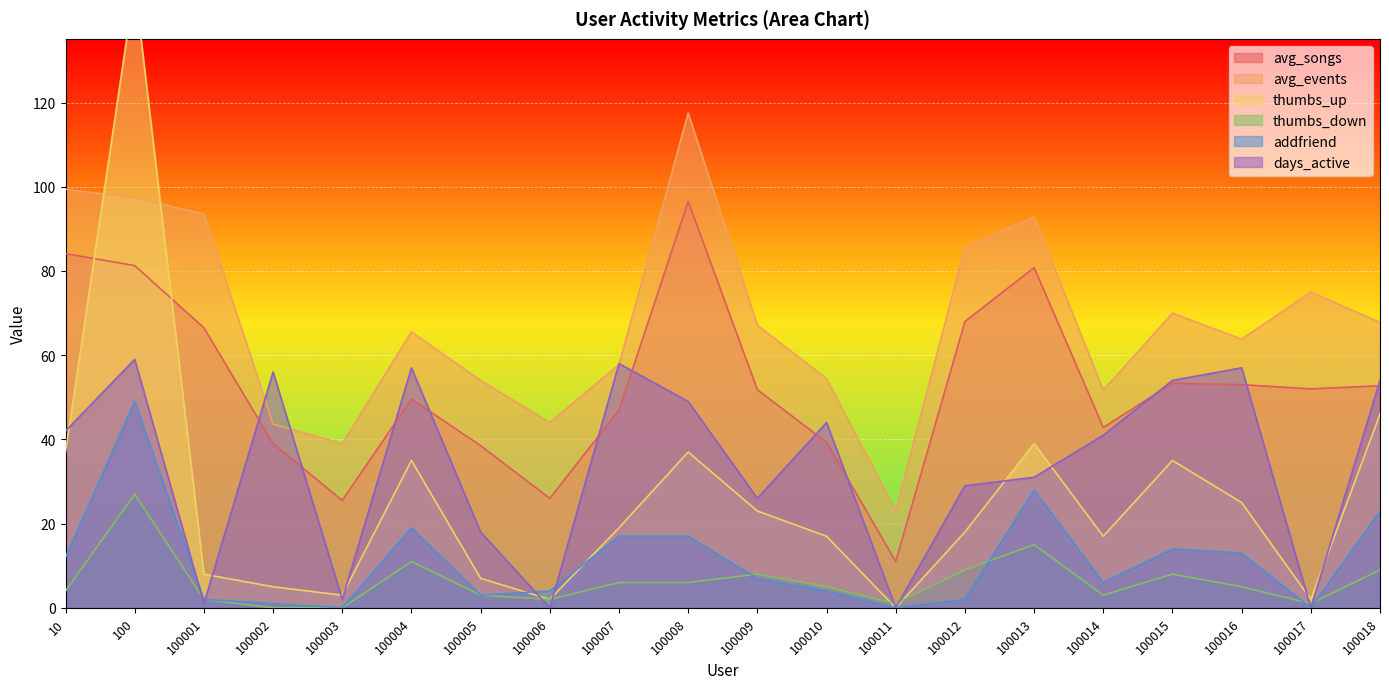

True or false: addfriend and avg_songs cross at least once.

False